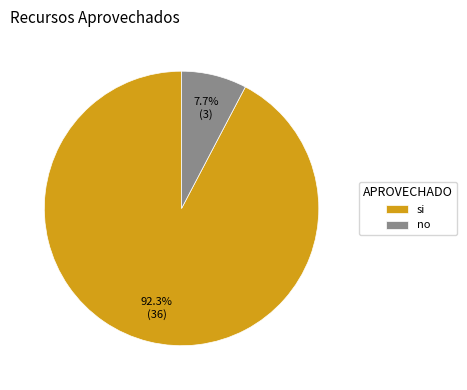

Between si and no, which is larger?

si